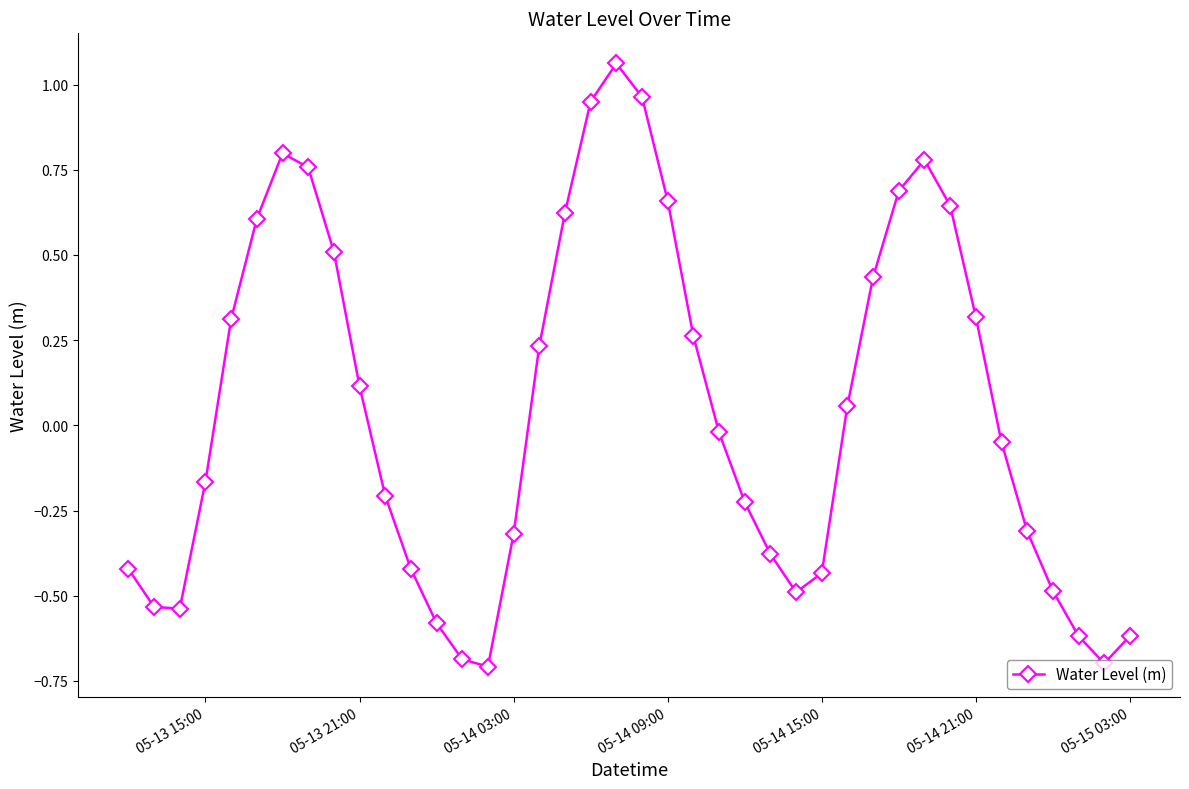

How many interior local valleys (lower than both neighbors) does the data have?

4